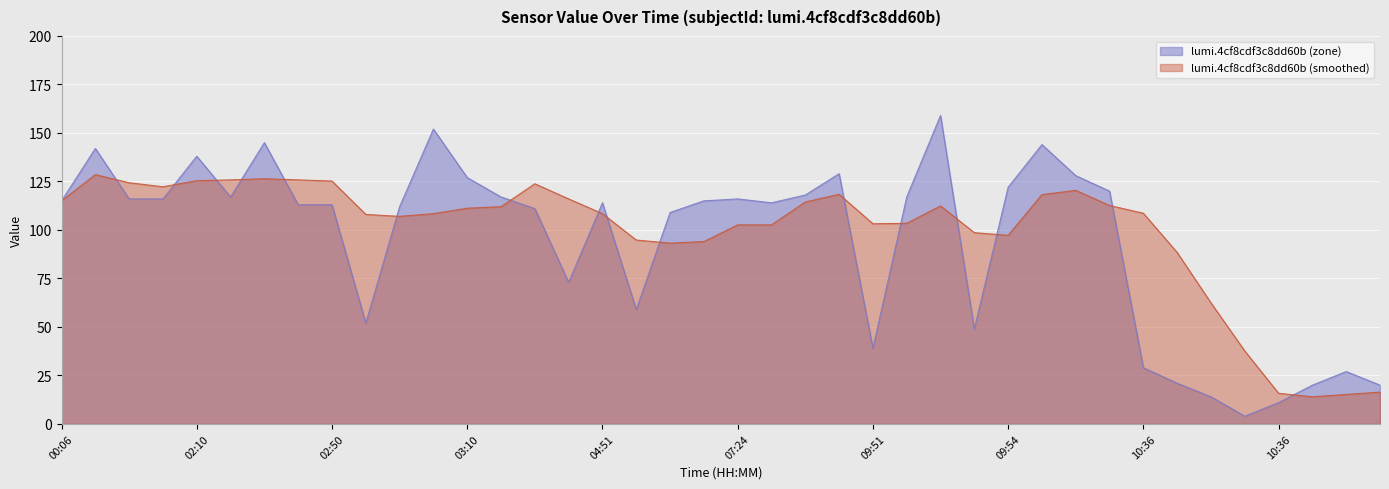

Reading left to right, what are all the values shown in this chart?

115	142	116	116	138	117	145	113	113	52	112	152	127	117	111	73	114	59	109	115	116	114	118	129	39	117	159	49	122	144	128	120	29	21	14	4	11	20	27	20